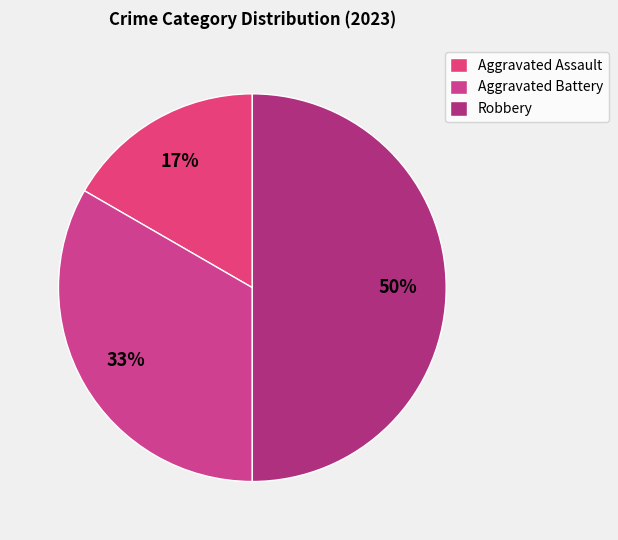

To the nearest percent, what is the average slice percentage?

33%